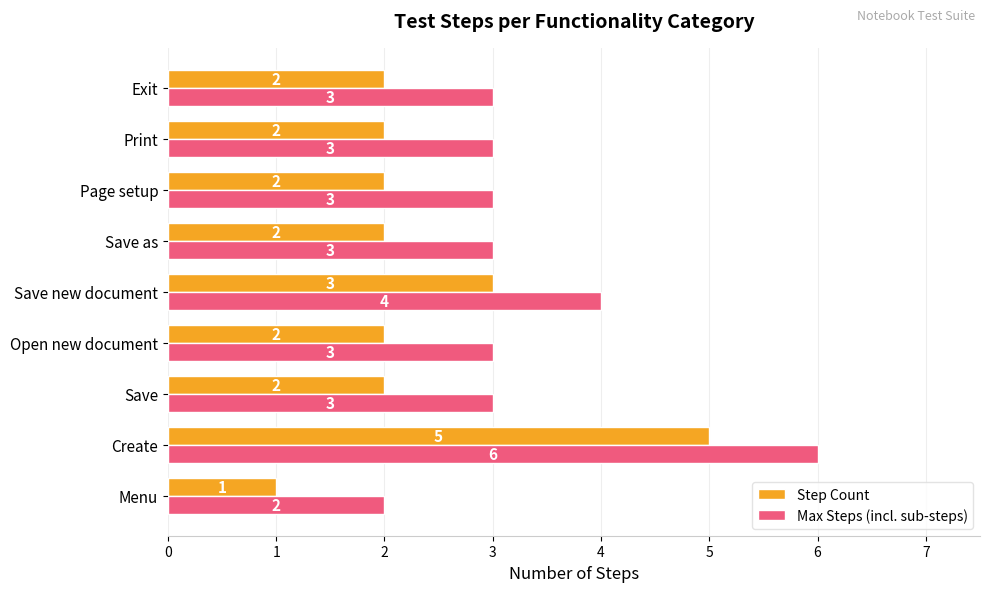

What is the total value across all series at Save?

5